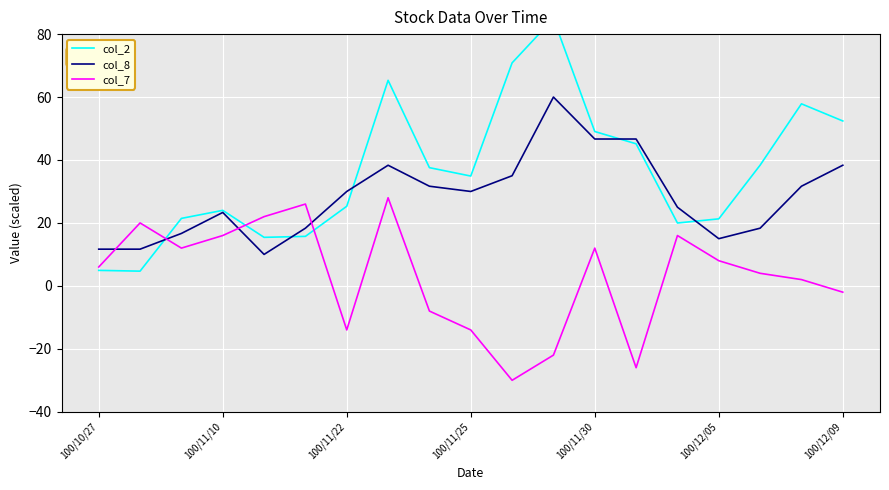

What is the minimum value for col_7?

-30.0